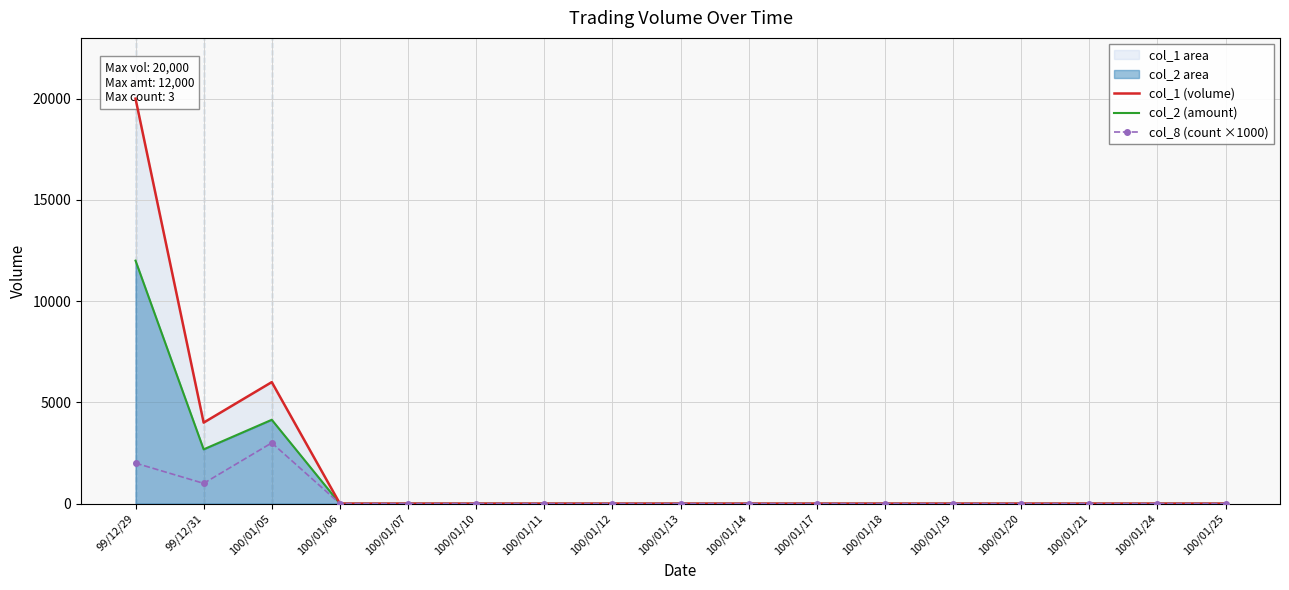

List the series in order of their overall mean, highest first.

col_1 (volume), col_2 (amount), col_8 (count ×1000)